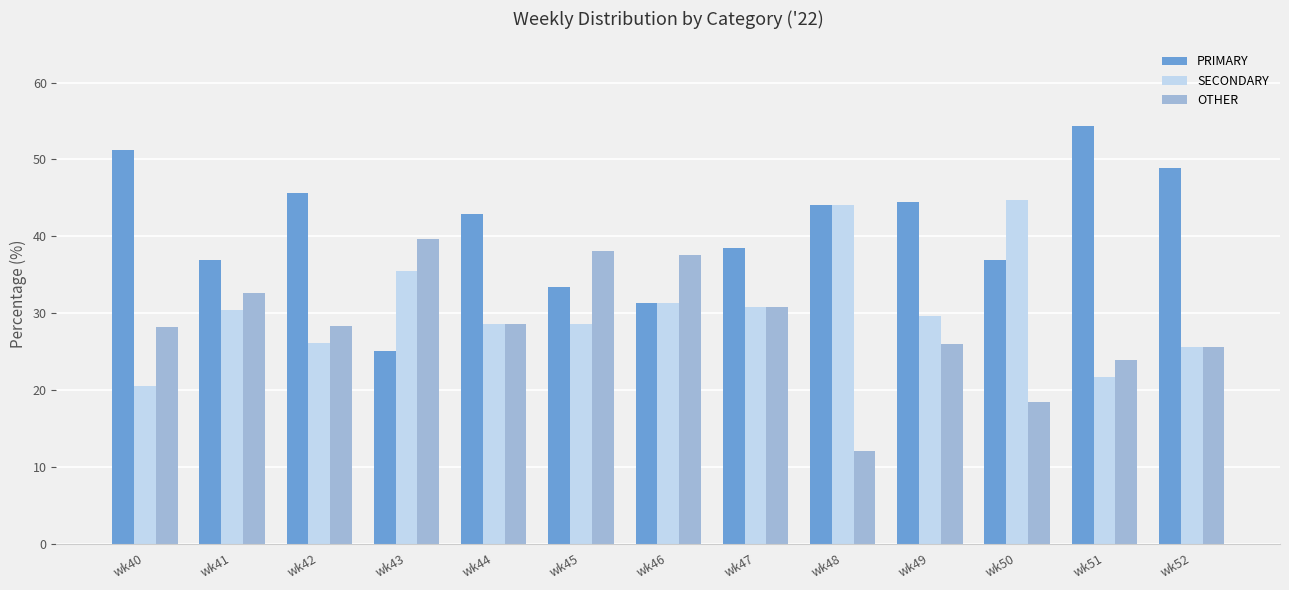

Rank the series by their average value, from highest to lowest.

PRIMARY, SECONDARY, OTHER